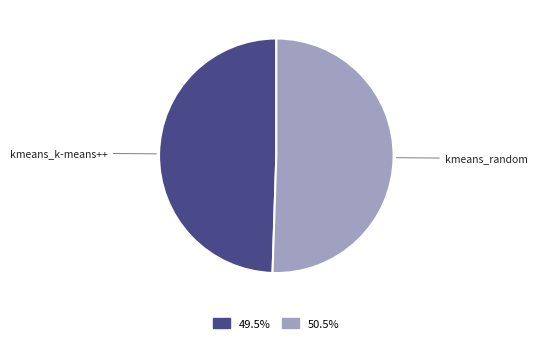

Is it true that kmeans_k-means++ is 49% of the pie?

True